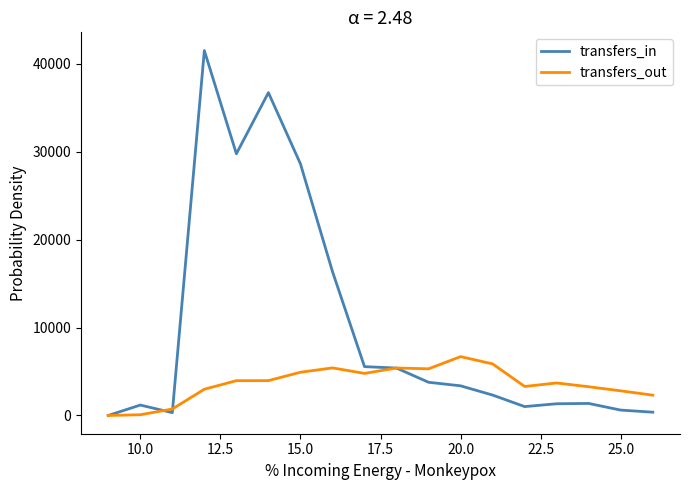

How many lines are shown in the chart?

2